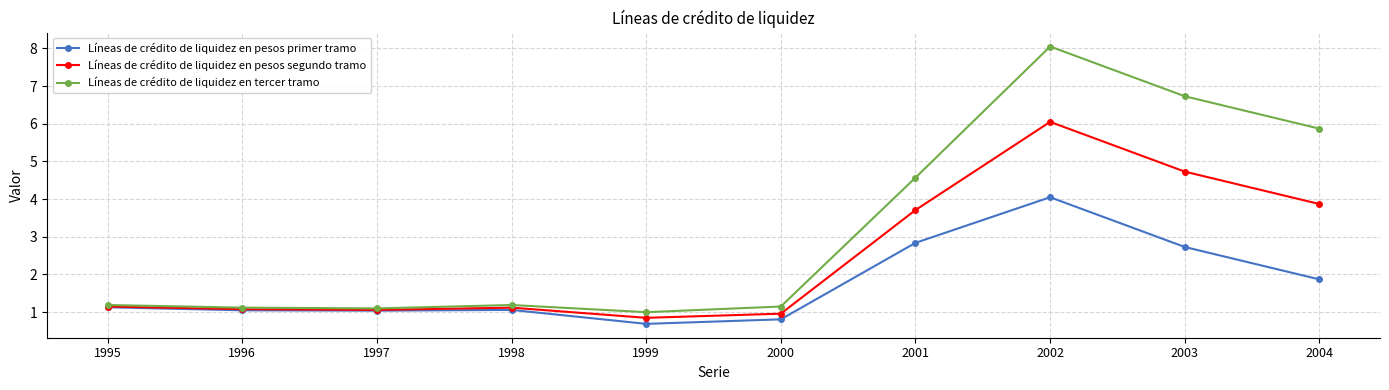

True or false: Líneas de crédito de liquidez en tercer tramo has more than 2 points higher than both neighbors.

False